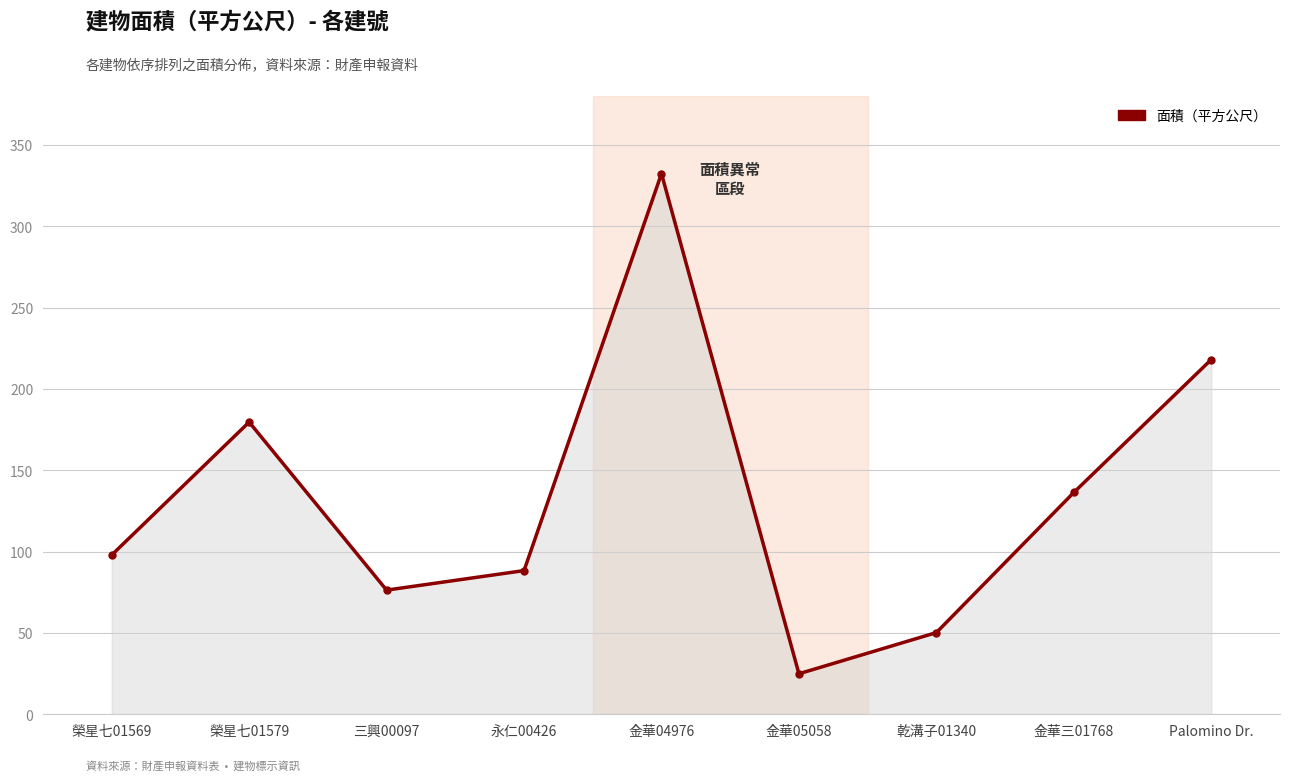

Reading left to right, what are all the values shown in this chart?

榮星七01569=97.9	榮星七01579=179.6	三興00097=76.3	永仁00426=88.3	金華04976=332.3	金華05058=24.9	乾溝子01340=50.2	金華三01768=136.3	Palomino Dr.=218.0